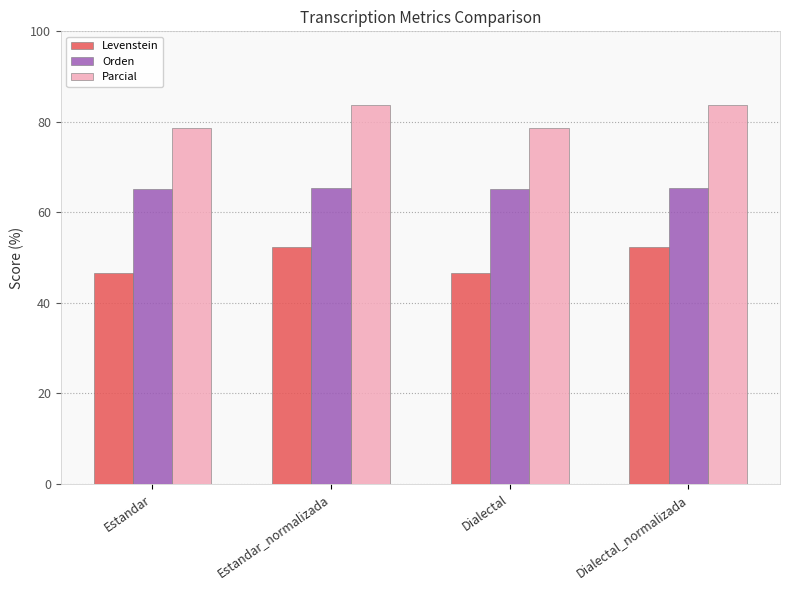

How many Parcial values are between 78 and 83?

2